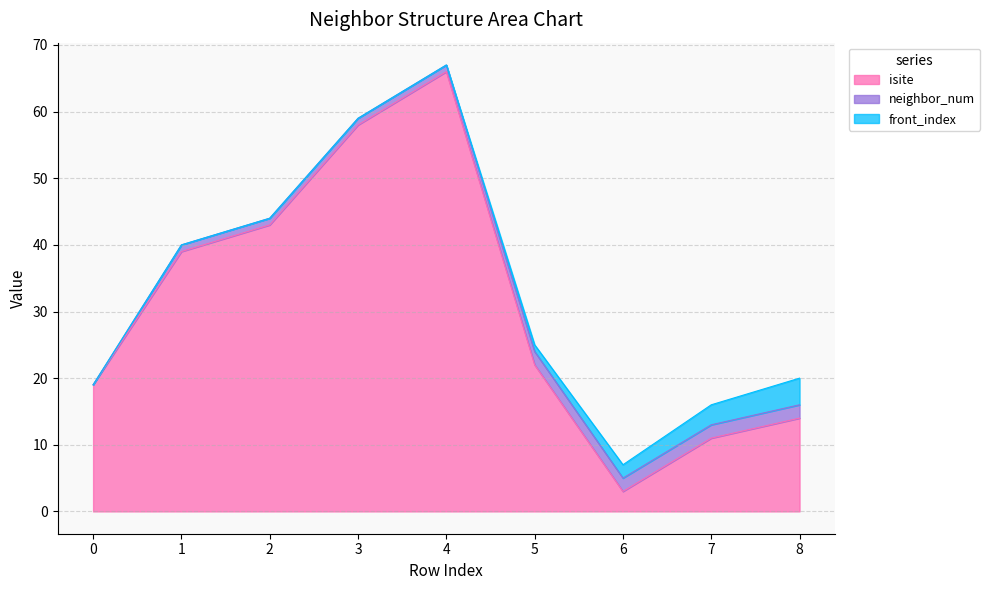

Reading left to right, what are all the values shown in this chart?

isite: 0=19	1=39	2=43	3=58	4=66	5=22	6=3	7=11	8=14
neighbor_num: 0=0	1=1	2=1	3=1	4=1	5=2	6=2	7=2	8=2
front_index: 0=0	1=0	2=0	3=0	4=0	5=1	6=2	7=3	8=4